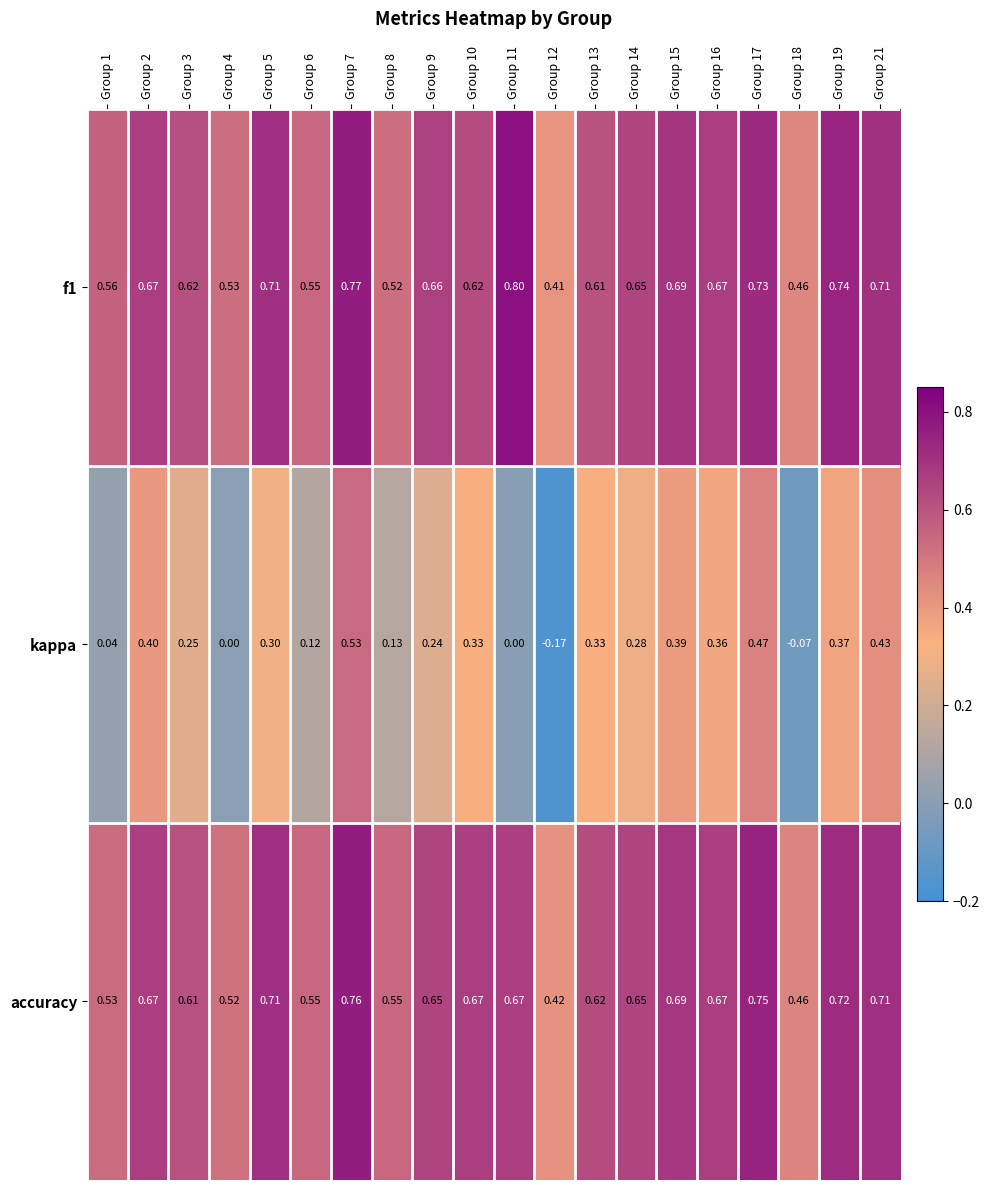

Which series has the widest spread of values?

kappa